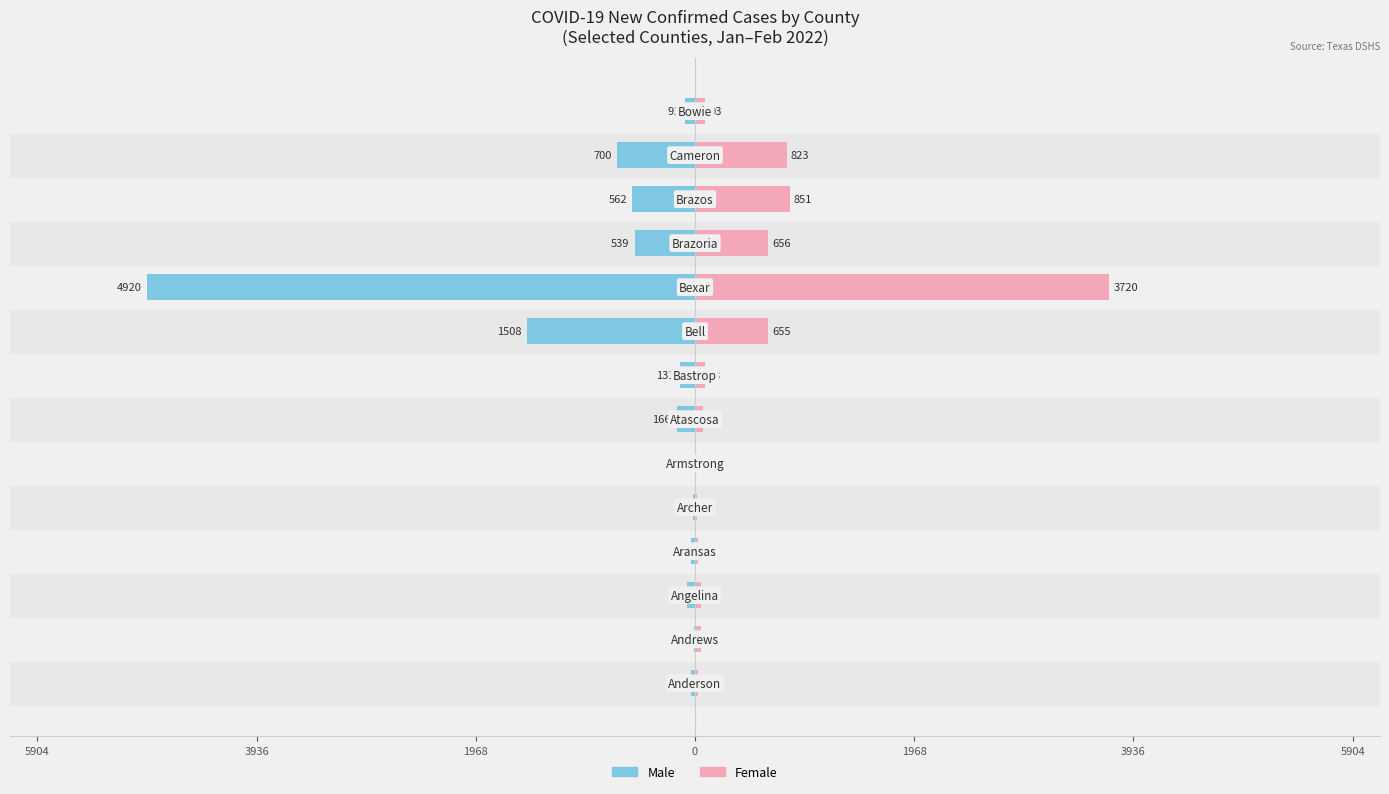

How many values in the Male series are below -91?

7